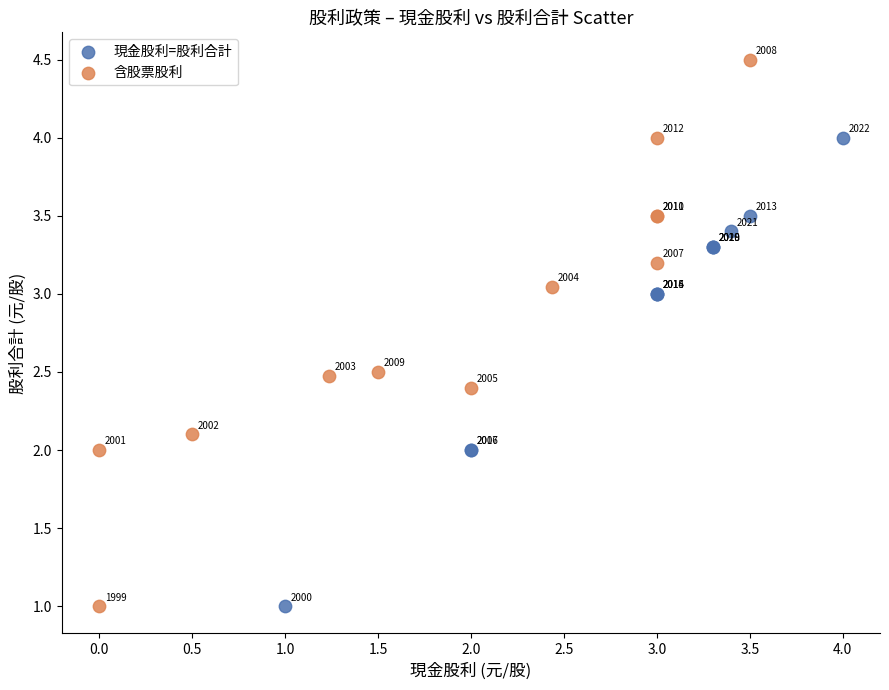

Which series has the largest Y range (max minus min)?

含股票股利